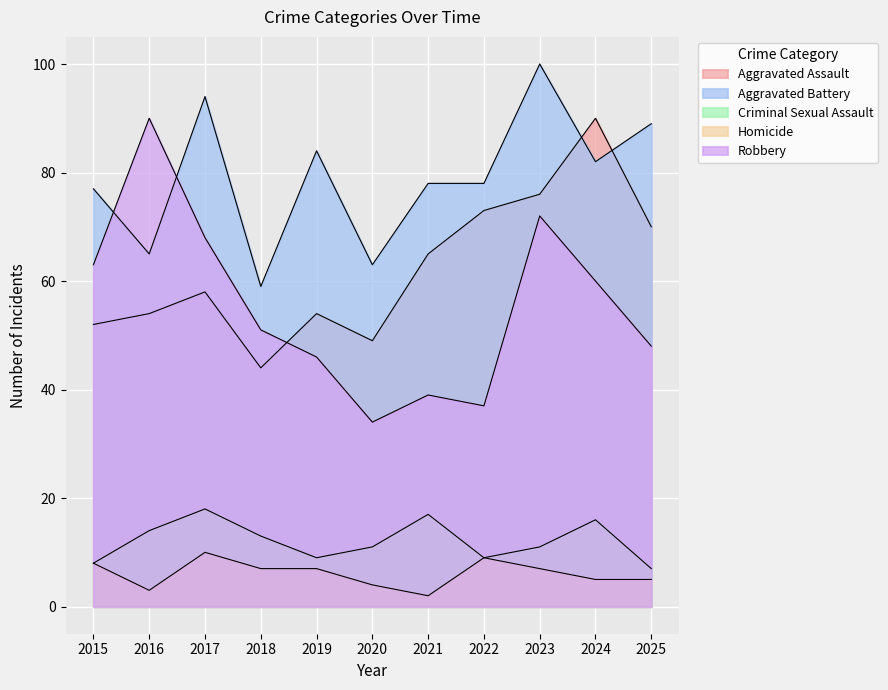

How many values in the Homicide series are below 7?

5